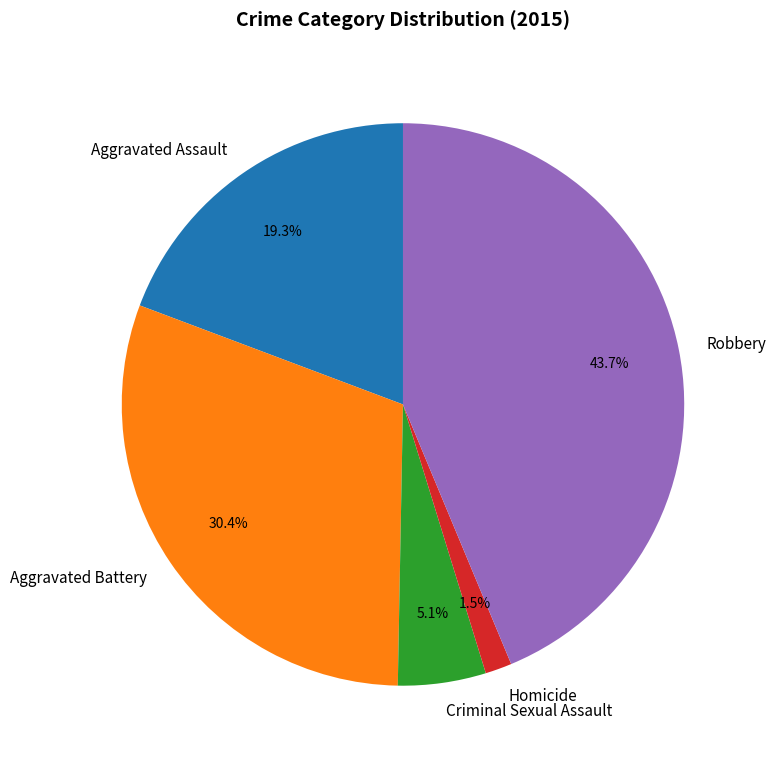

To the nearest percent, what is the combined percentage of Homicide and Aggravated Assault?

21%